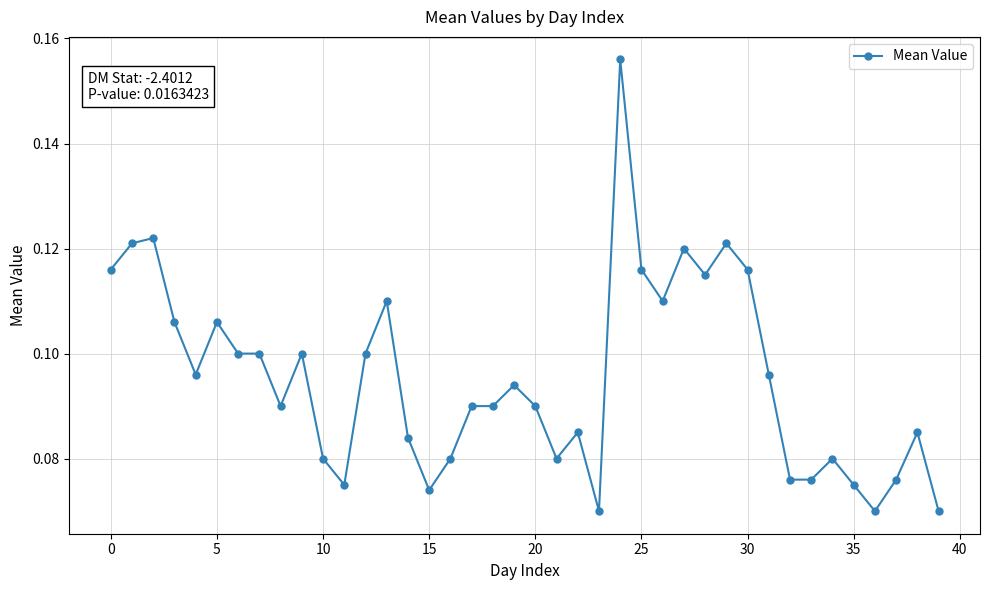

What is the sum of all values?

3.8